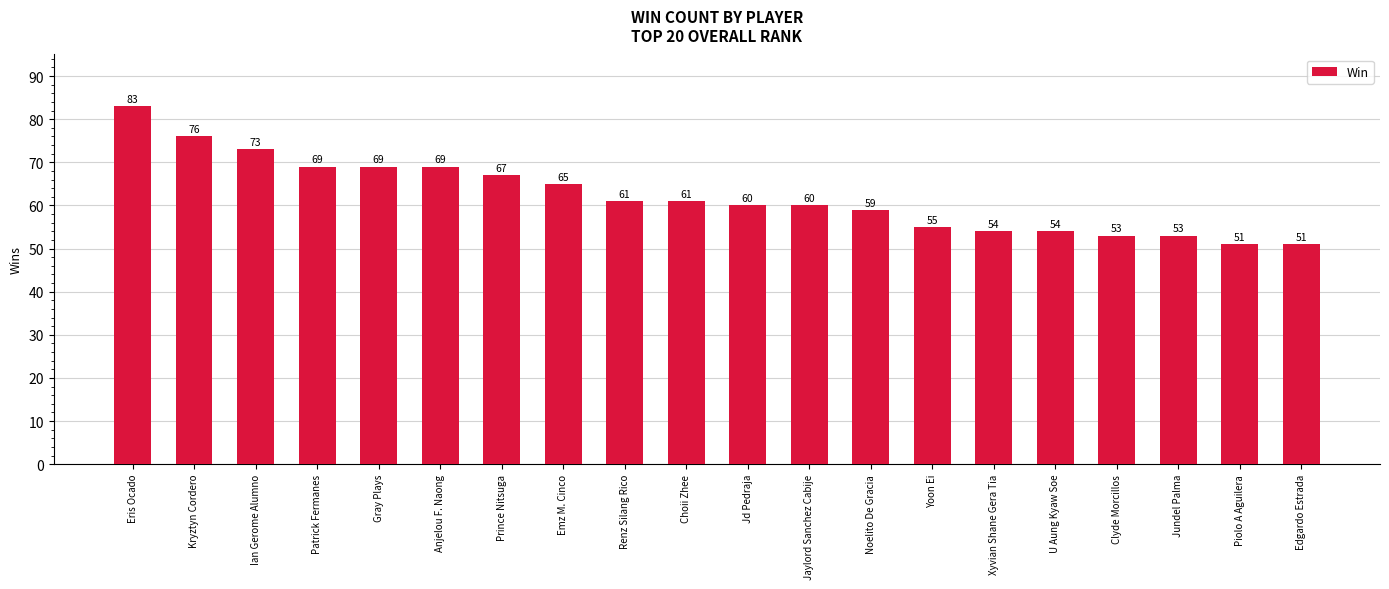

What is the label of the 17th bar from the right?

Patrick Fermanes